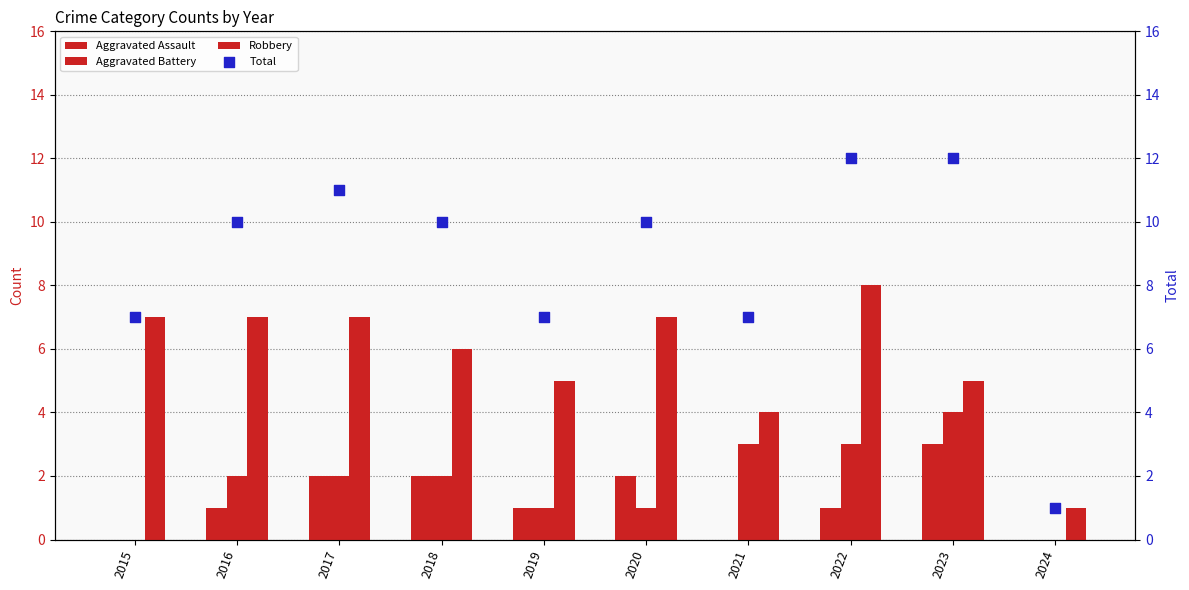

Is the value of Robbery at 2022 greater than the value of Total at 2019?

Yes